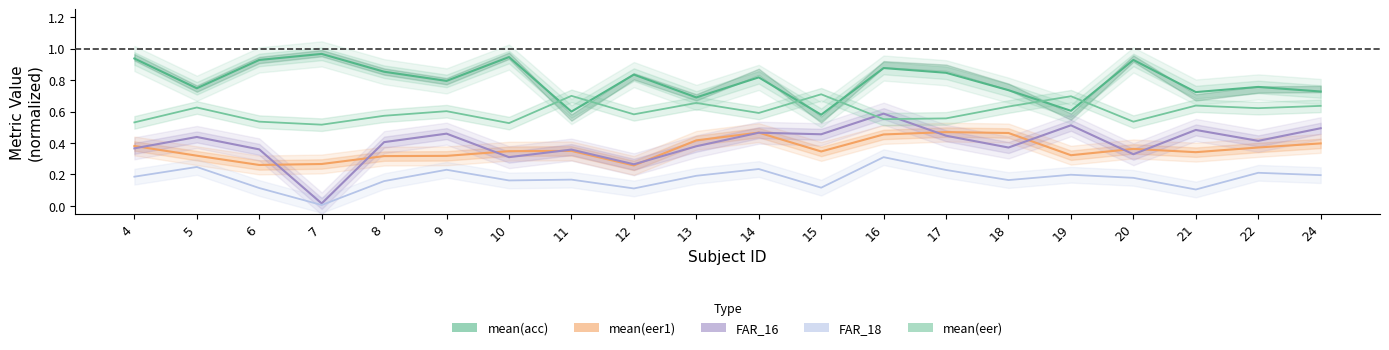

Where is FAR_18 nearest to the value 0?

7